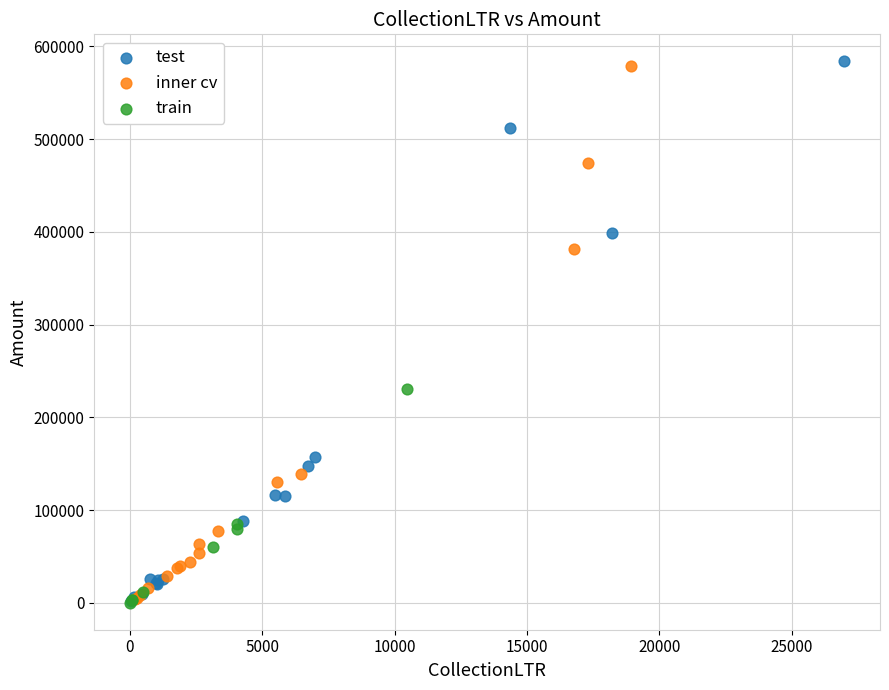

What are all the series names shown in the legend?

test, inner cv, train